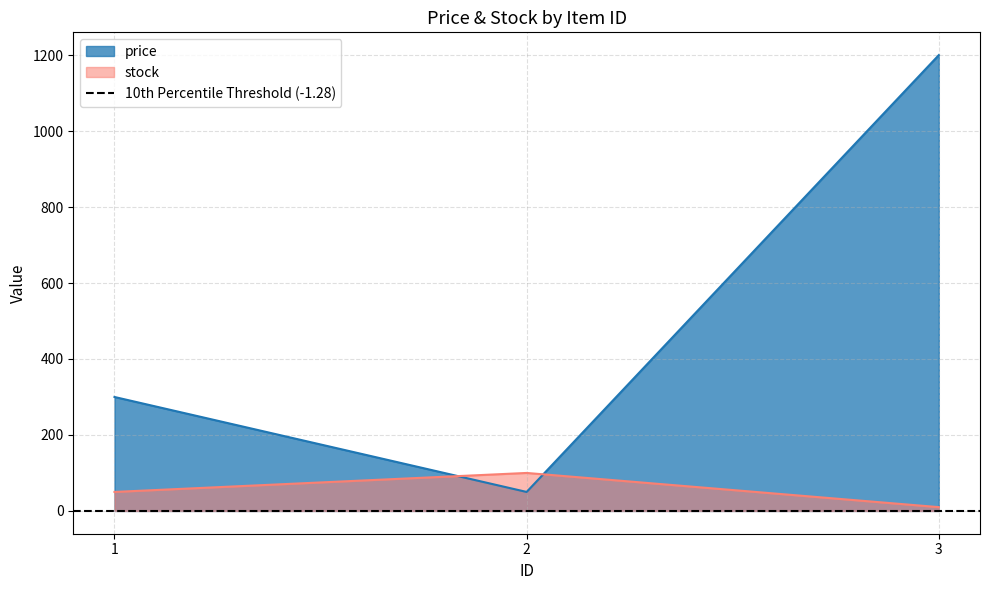

Does the chart have visible grid lines?

Yes